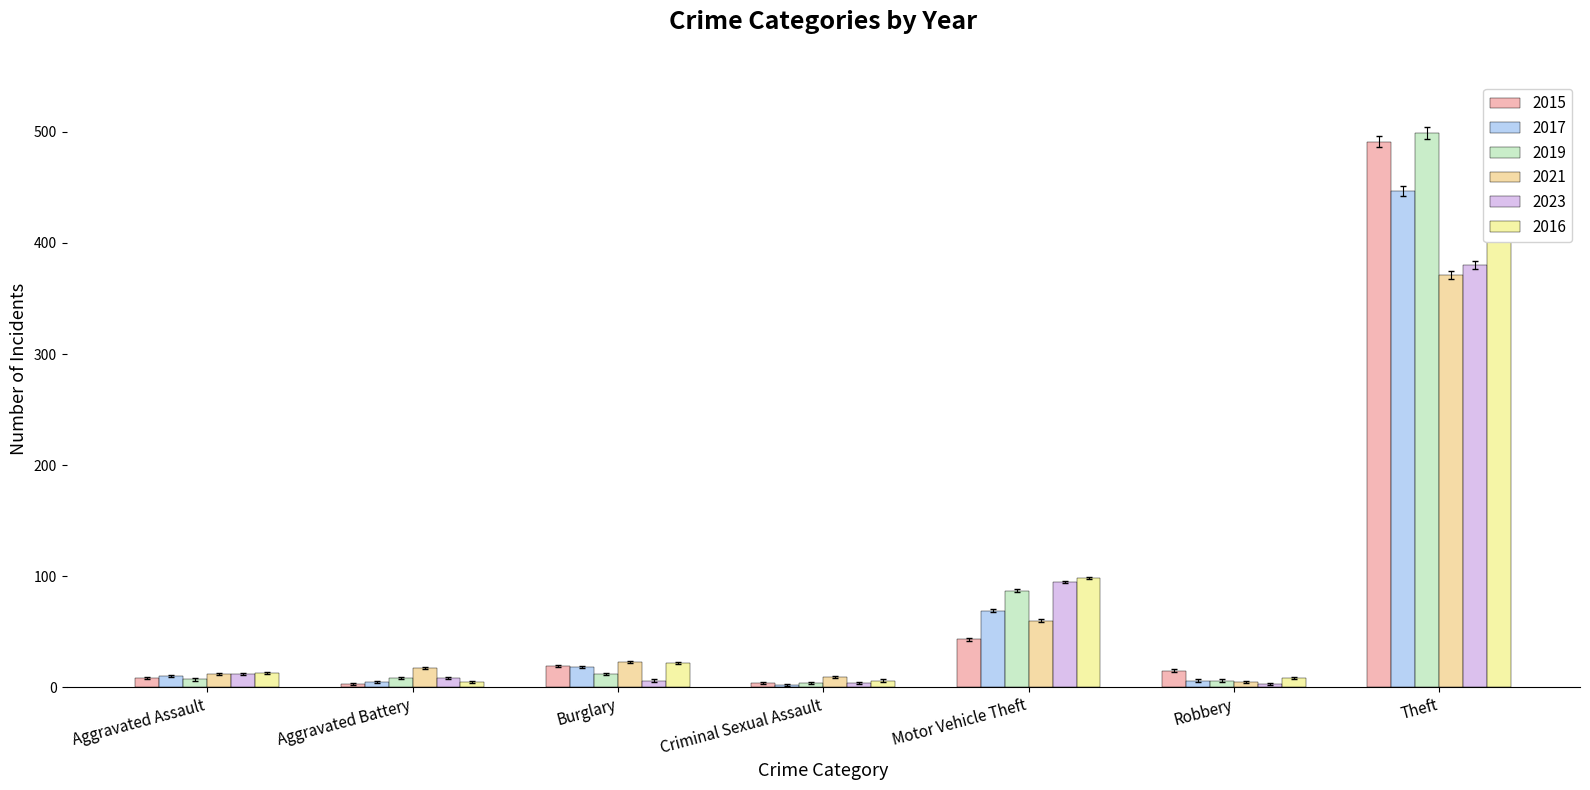

The value of 2017 at Robbery is 6. True or false?

True